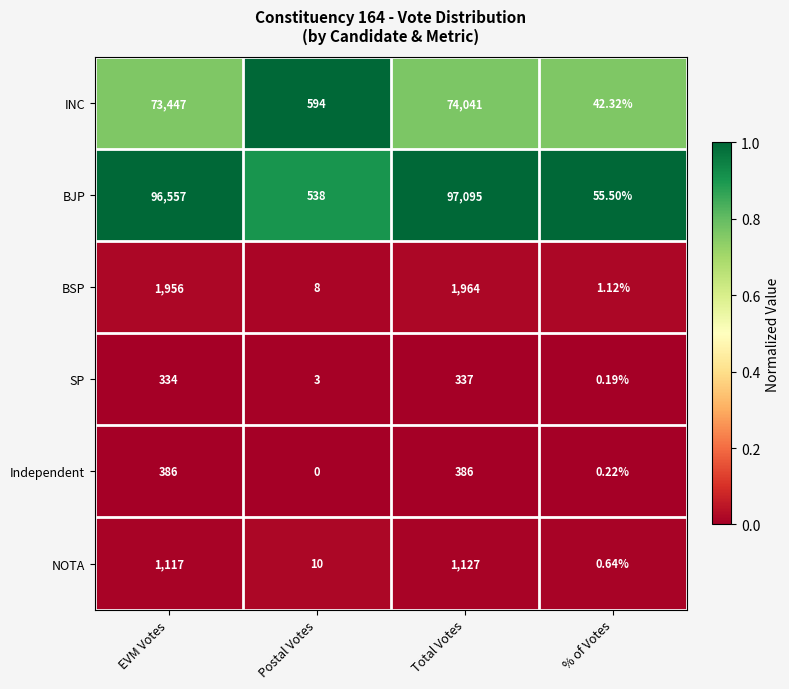

Which series has the widest spread of values?

BJP